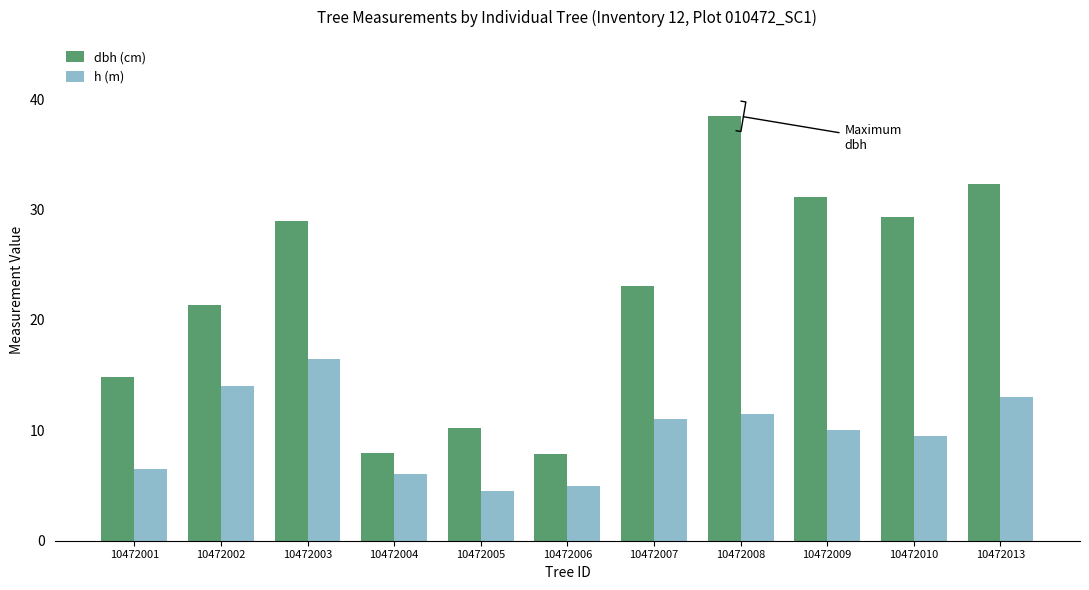

At which label does dbh (cm) first exceed 23?

10472003